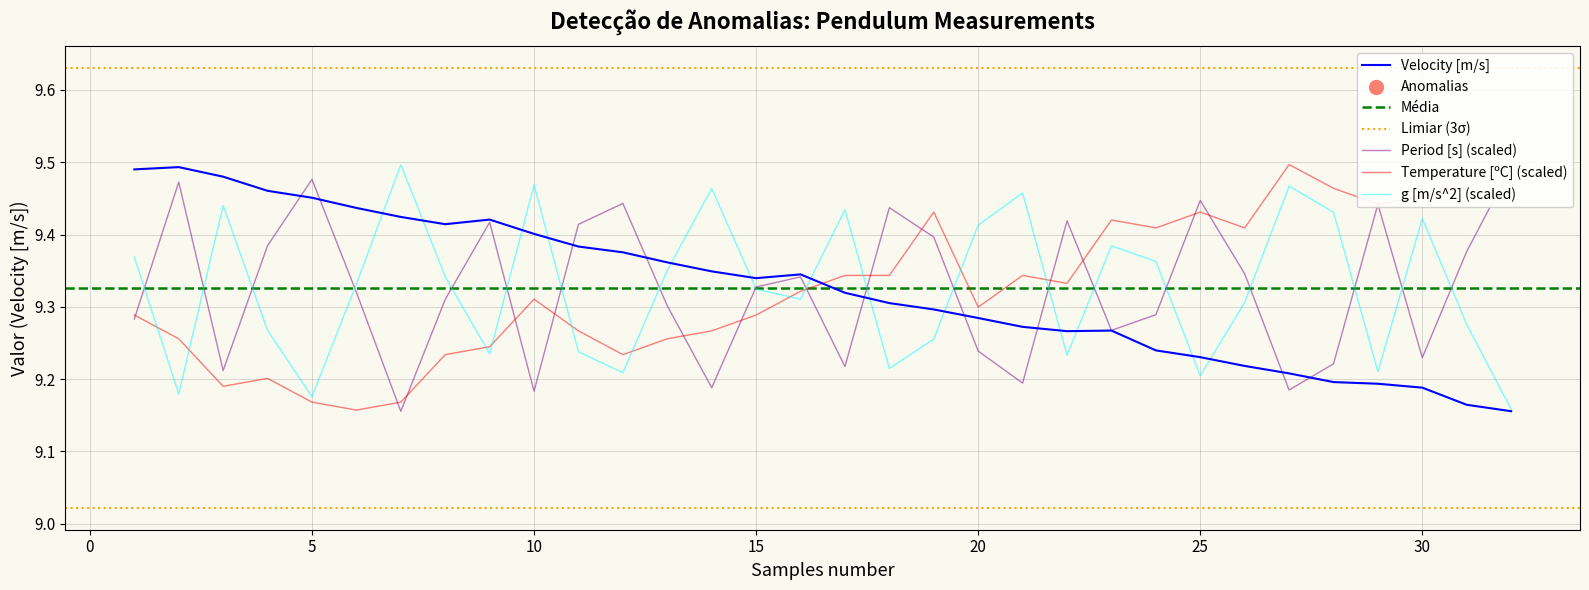

Which series has the widest spread of Y values?

Temperature [C]